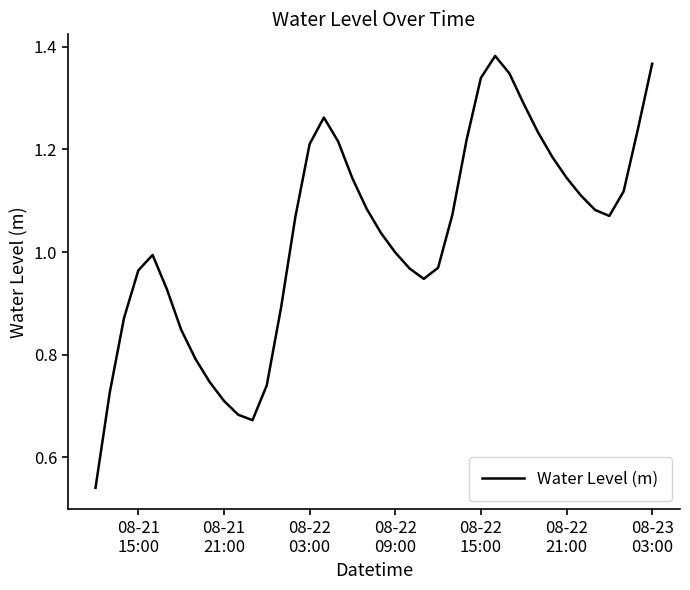

How many categories are shown in the chart?

40